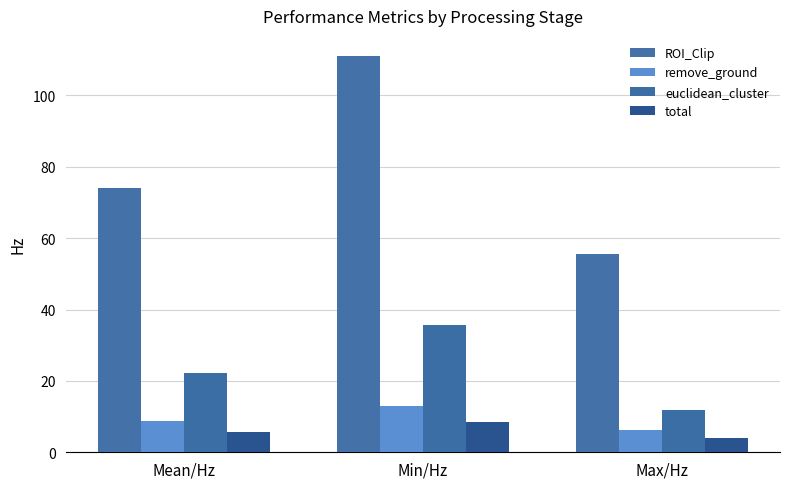

Which series has the widest spread of values?

ROI_Clip